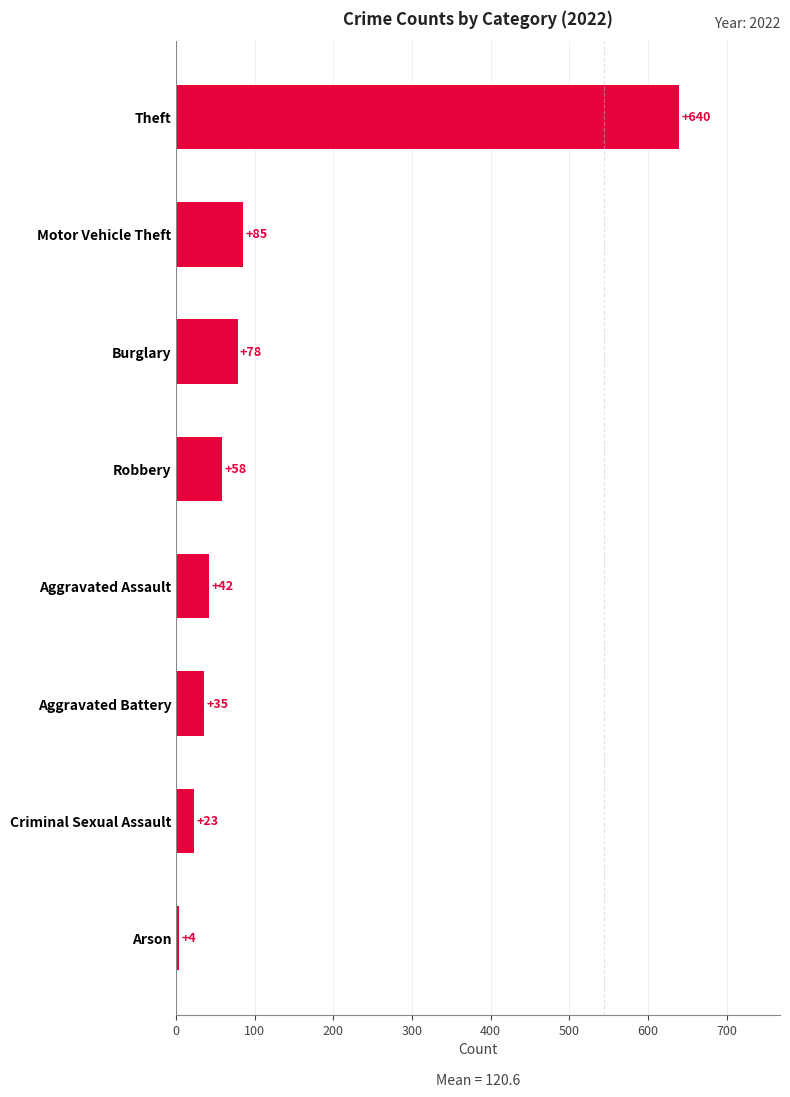

What is the minimum value shown in the chart?

4